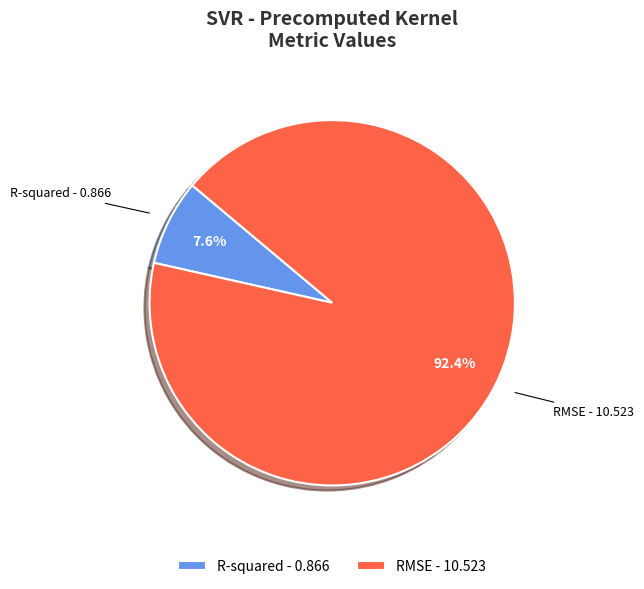

True or false: RMSE accounts for 92% of the total.

True